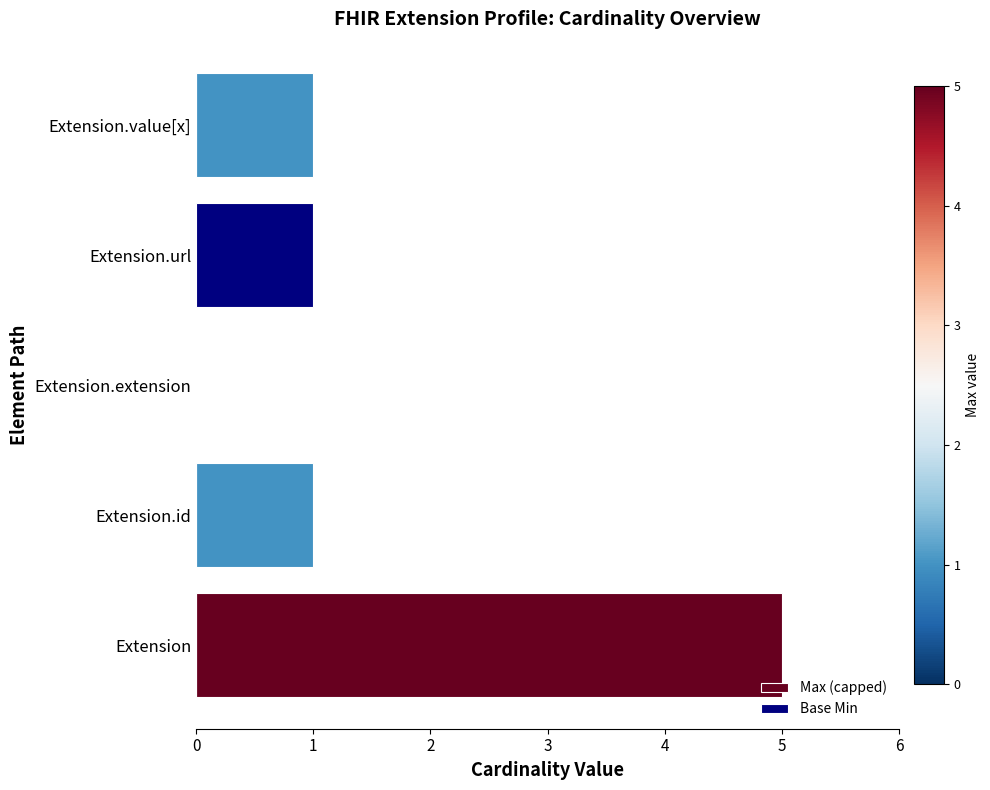

Reading left to right, list all the values displayed in this chart.

Max (capped): 5	1	0	1	1
Base Min: 0	0	0	1	0